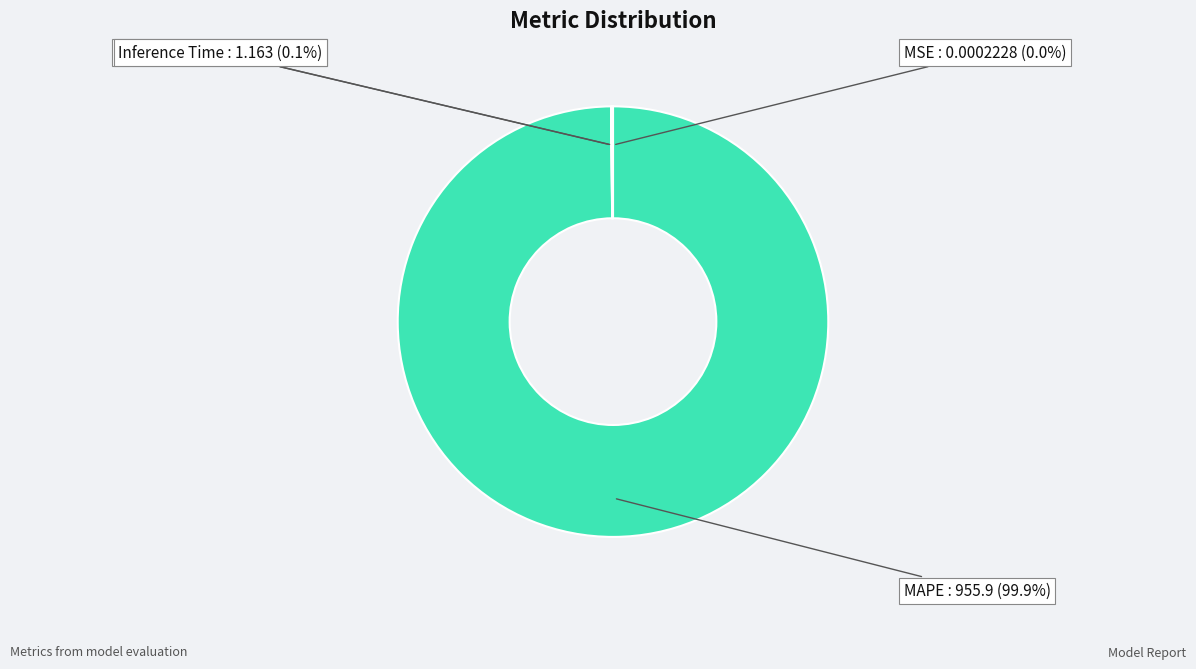

Which slice is the largest?

MAPE